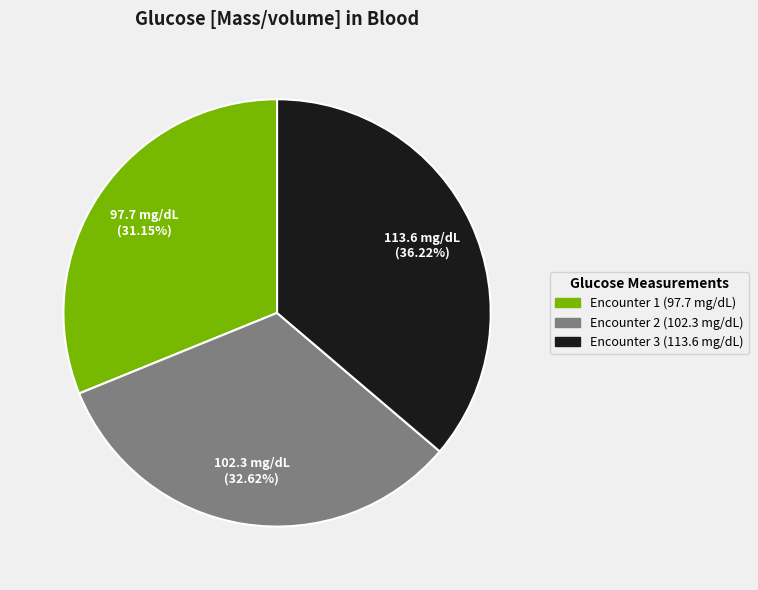

Is there a majority slice in this chart?

No